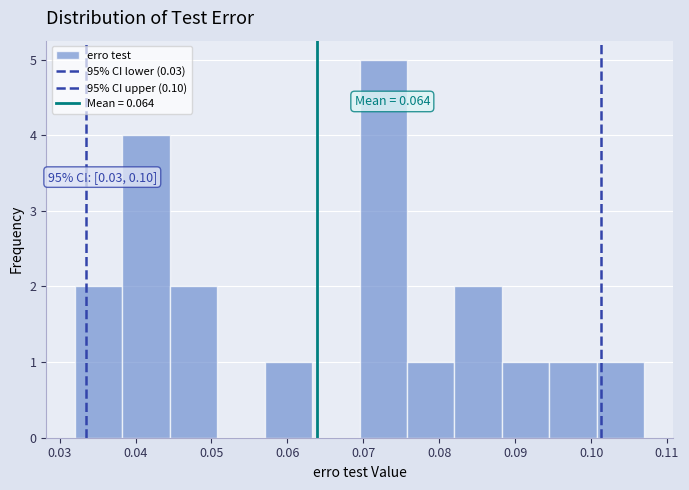

Which range on the x-axis has the tallest bar?

0.070 to 0.076